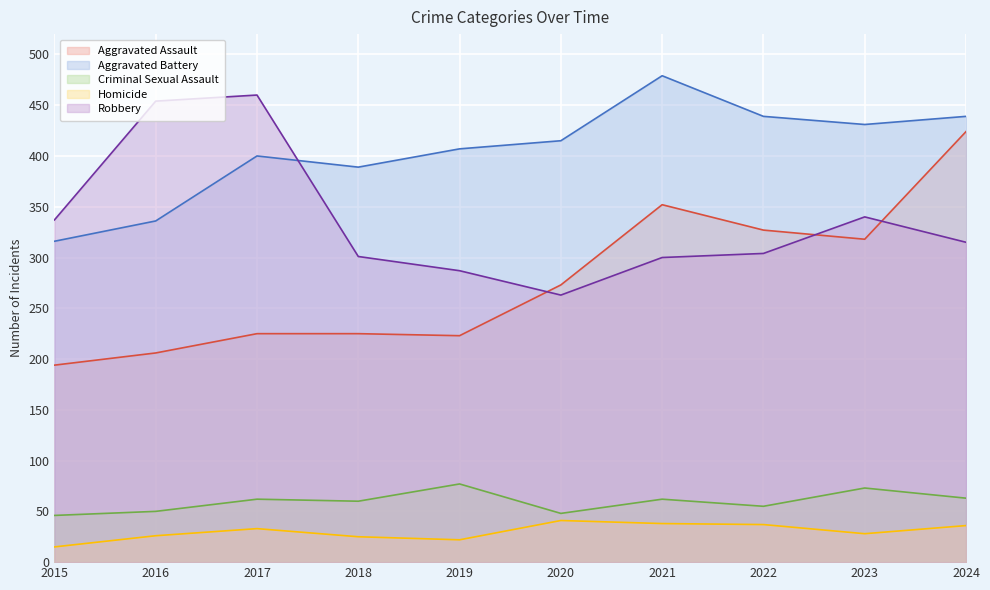

Rank the series by their maximum value, from highest to lowest.

Aggravated Battery, Robbery, Aggravated Assault, Criminal Sexual Assault, Homicide